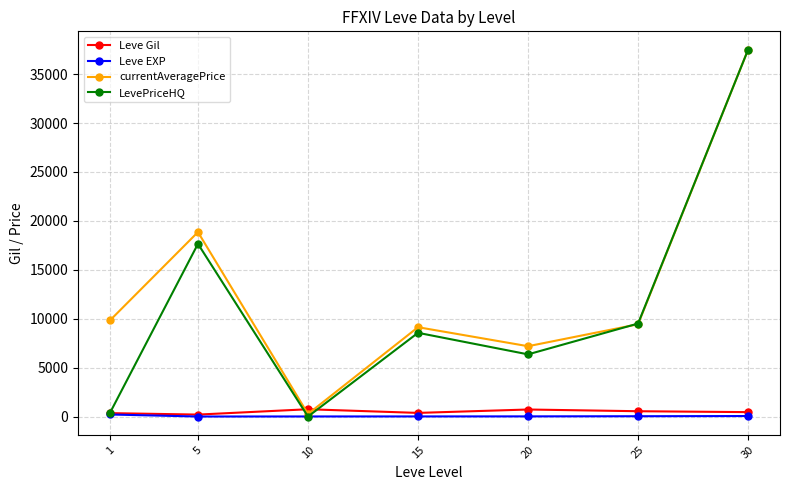

The value of LevePriceHQ at 20 is 6355.7. True or false?

True